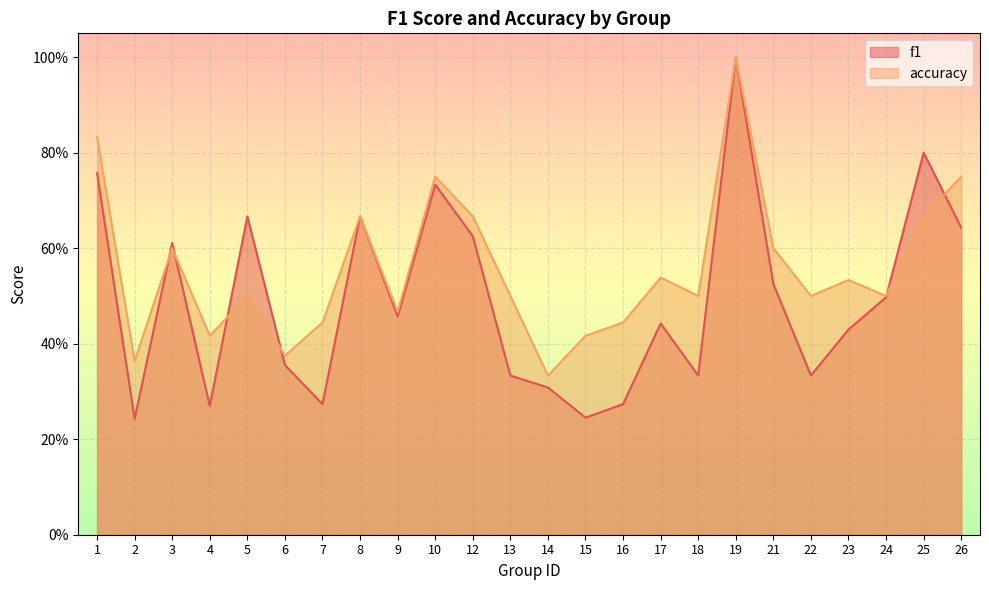

Does the chart display data point markers on the line(s)?

No